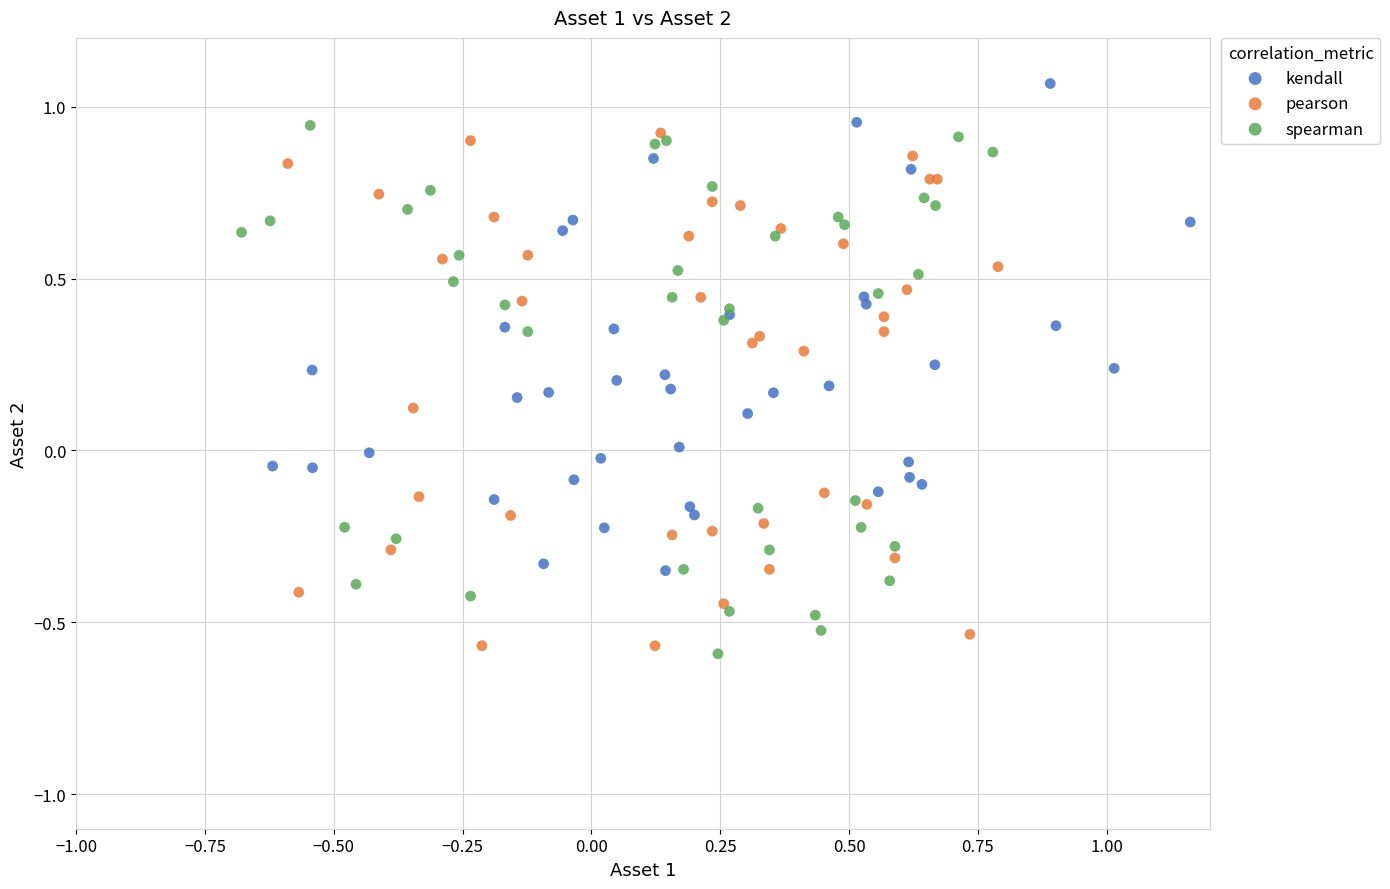

Which series contains the highest Y value?

kendall